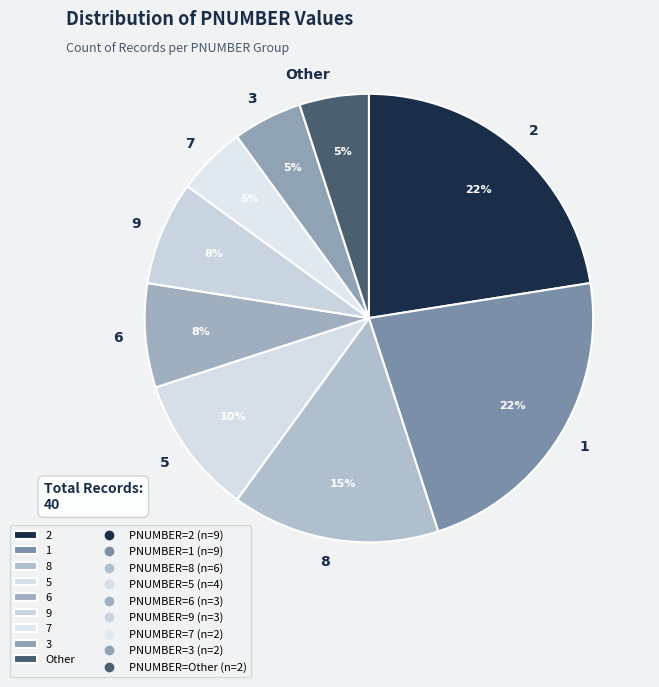

To the nearest percent, what is the difference between the largest and smallest slice percentages?

17%